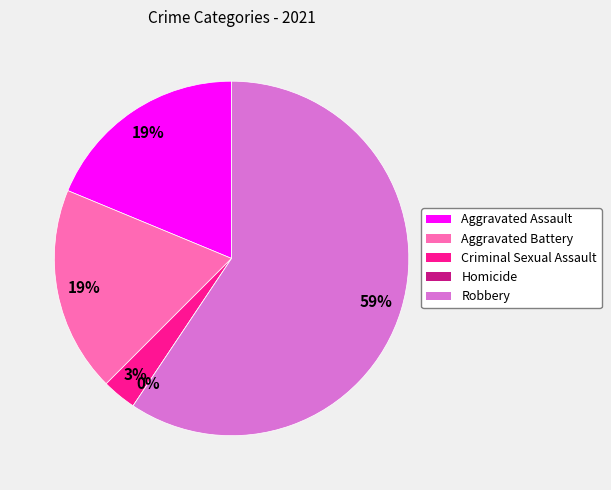

True or false: Aggravated Battery accounts for 19% of the total.

True